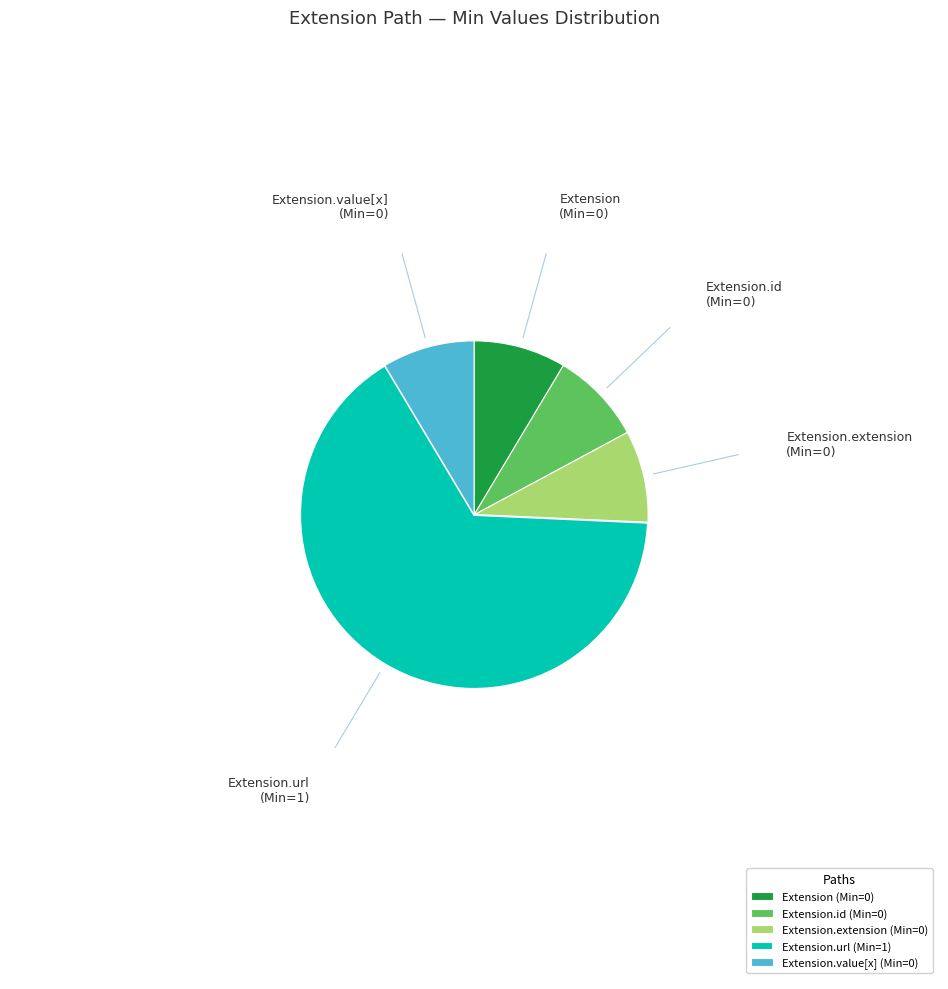

What is the majority slice?

Extension.url